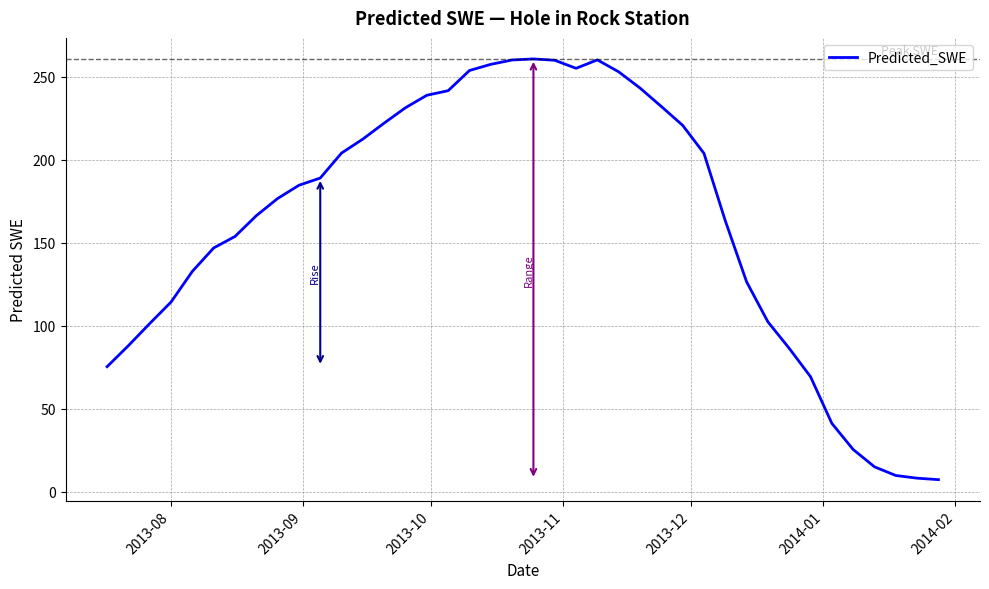

What is the difference between the maximum and minimum values?

253.4